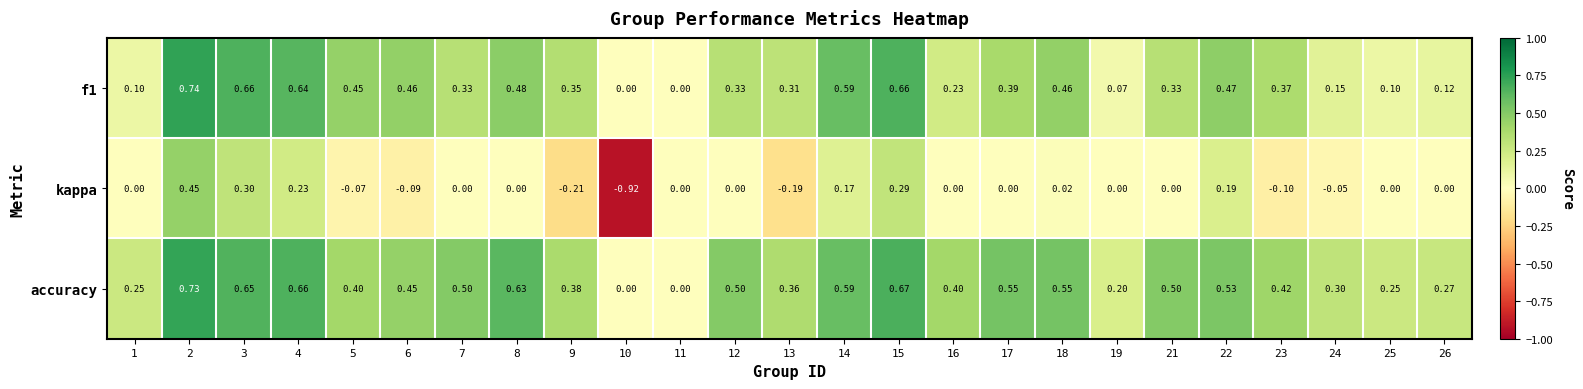

Rank the series by their maximum value, from highest to lowest.

f1, accuracy, kappa